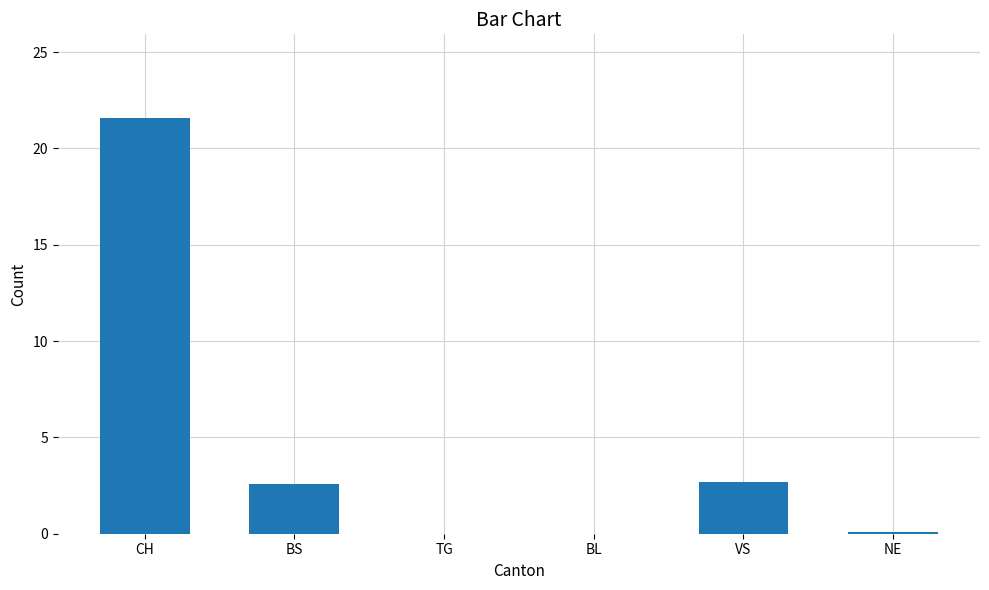

Is it true that the value at NE is 0.1?

True